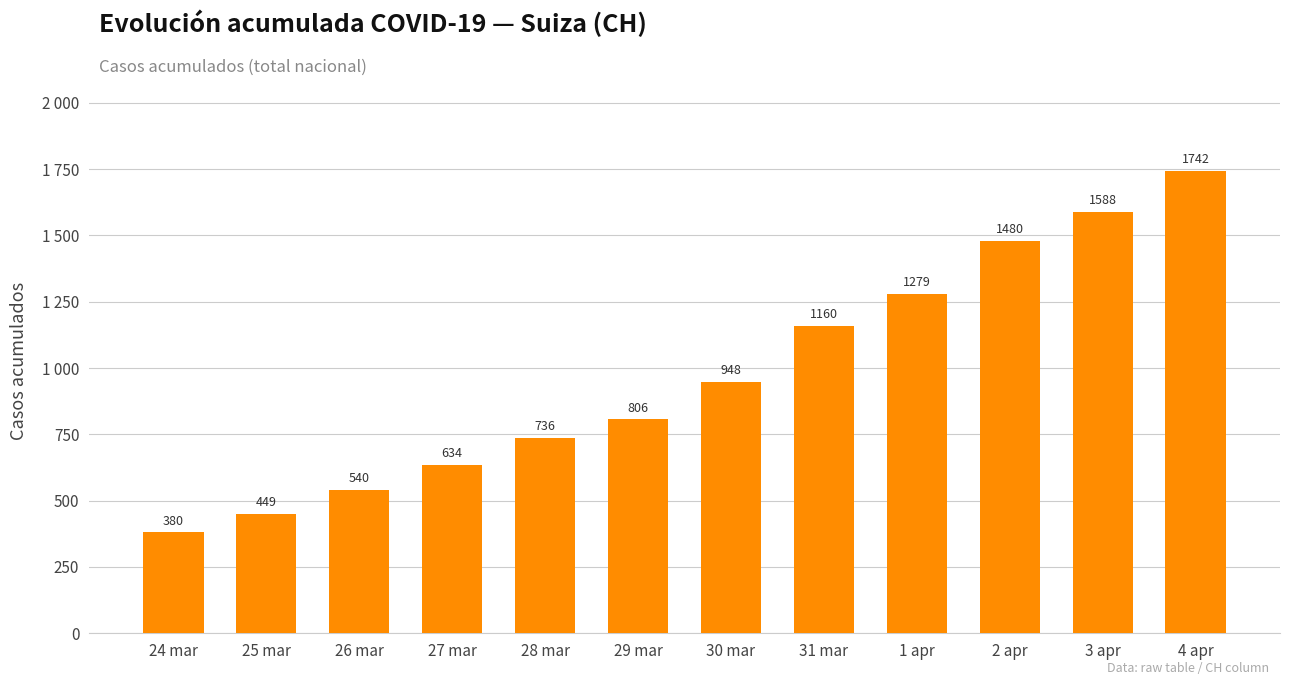

Reading left to right, extract all data points from this chart.

380	449	540	634	736	806	948	1160	1279	1480	1588	1742